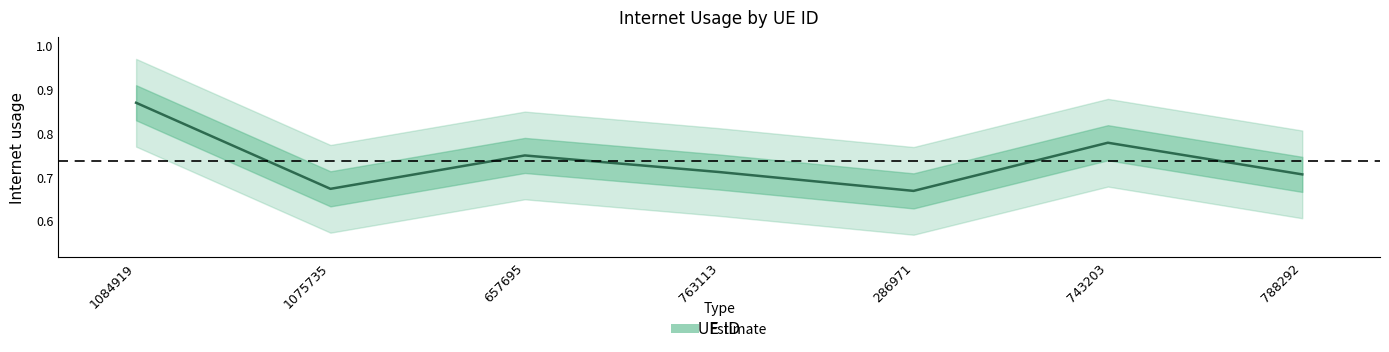

Does the chart display data point markers on the line(s)?

No